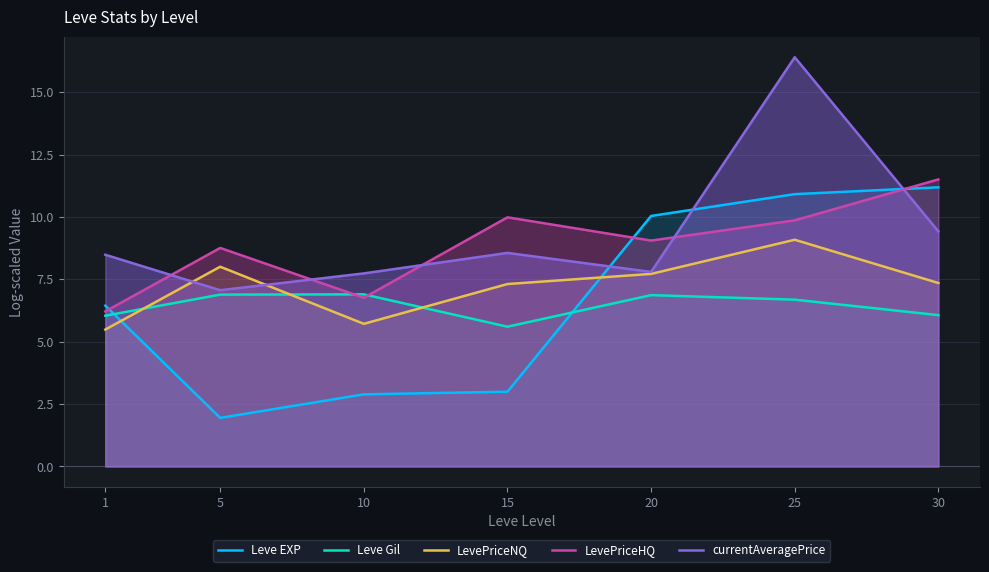

What is the spread (max minus min) of values at 25?

9.7